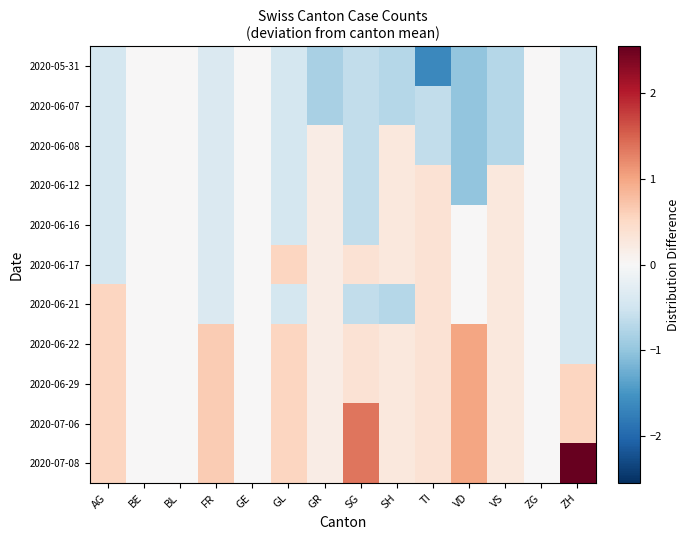

Between GL and ZG, which is larger?

ZG